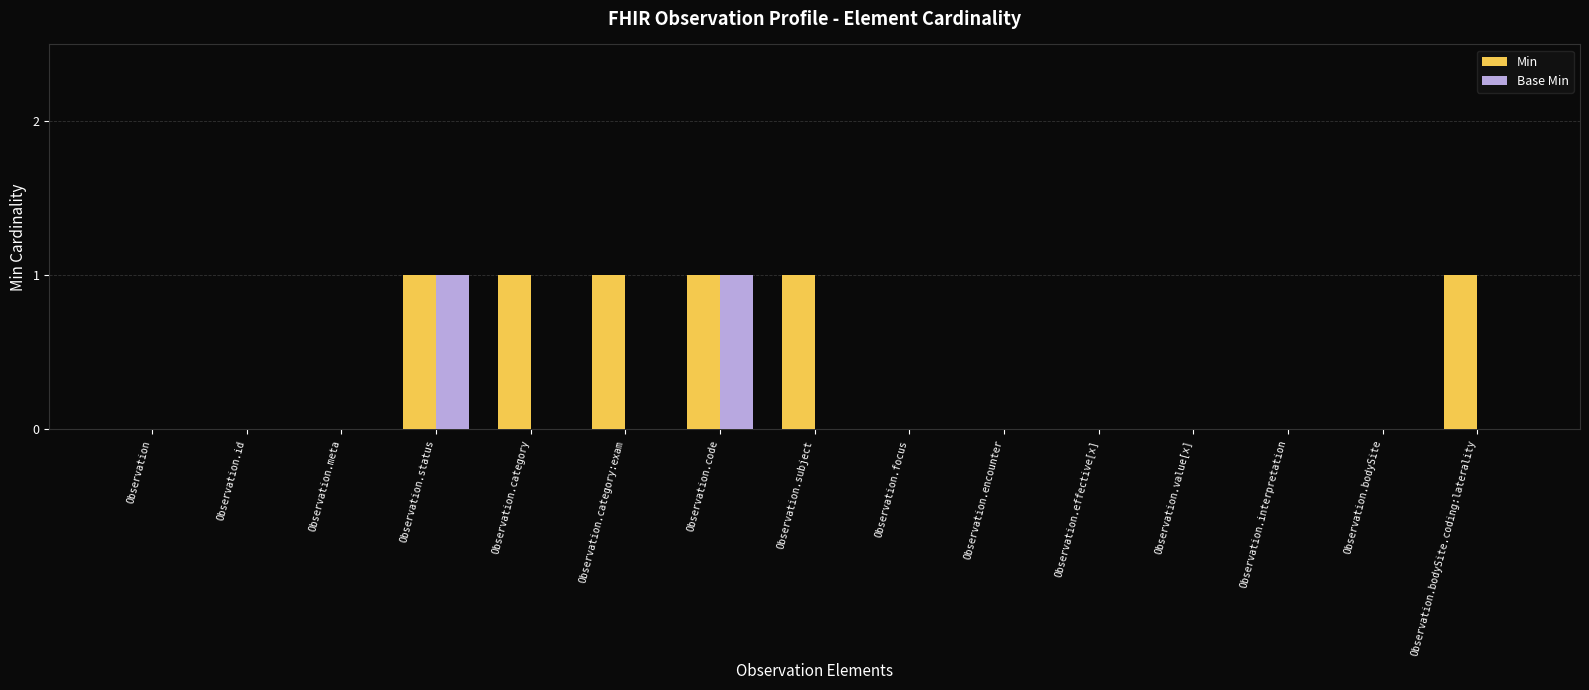

Which series has the largest total across all categories?

Min